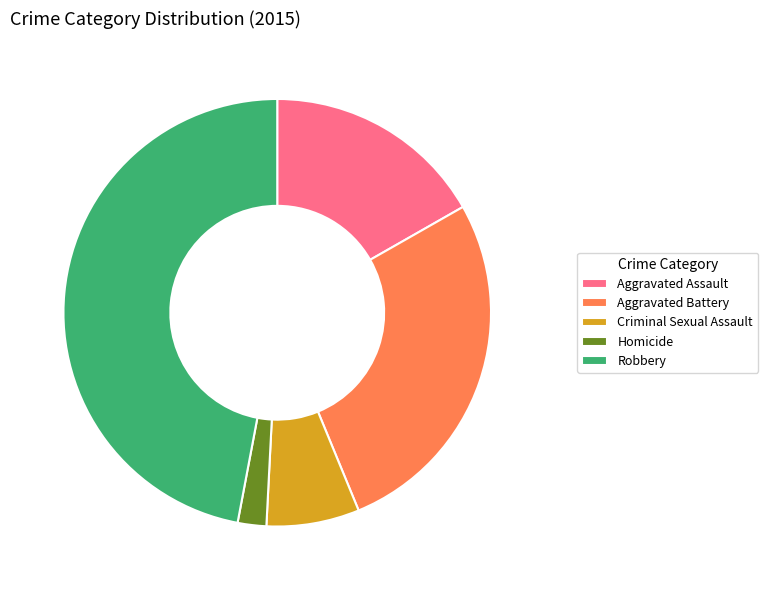

Count the number of slices in the pie.

5